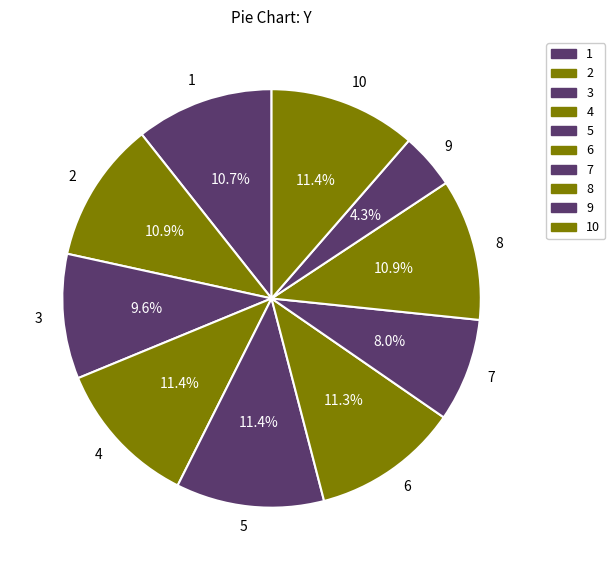

Is there a majority slice in this chart?

No